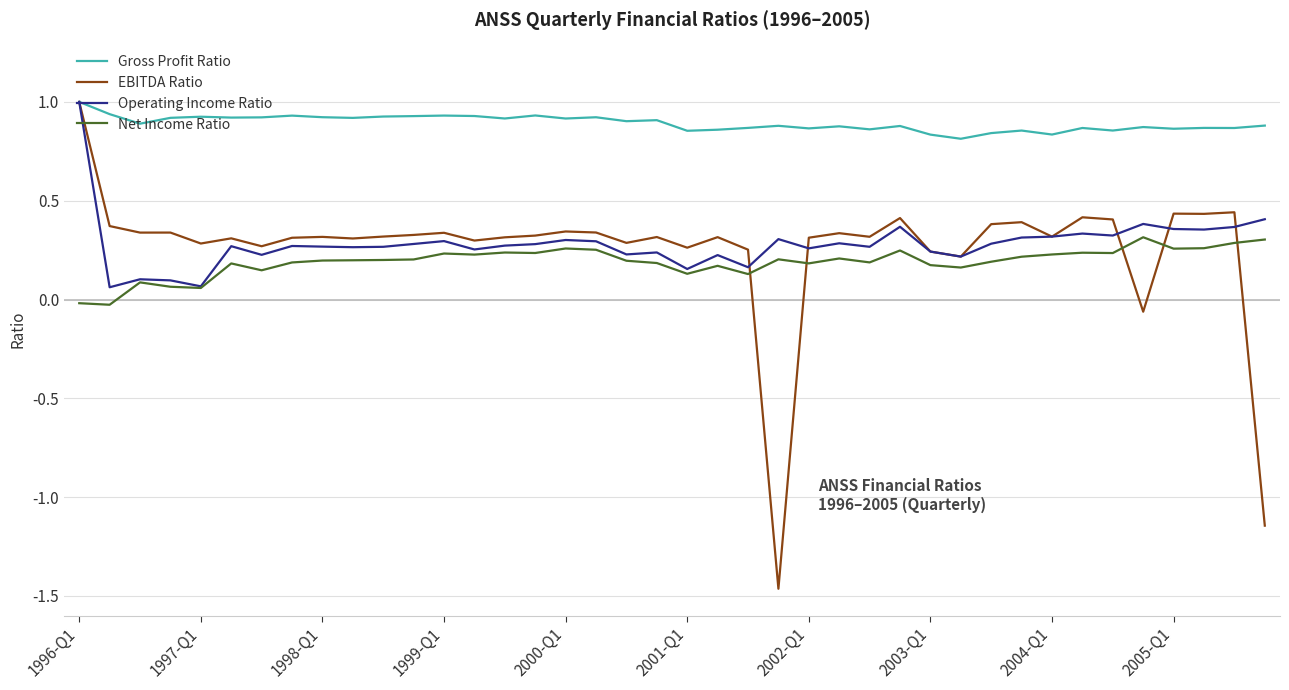

Count the number of categories in the chart.

40